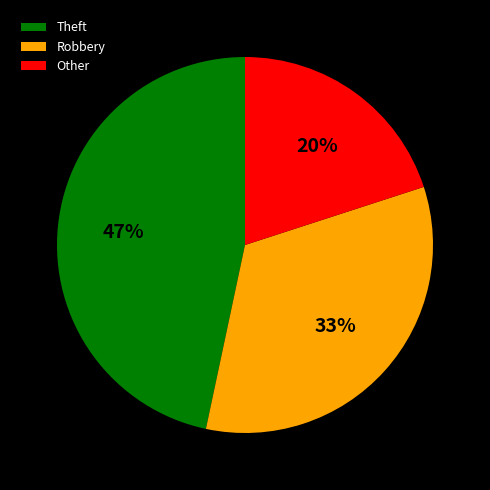

How many segments does this pie chart have?

3